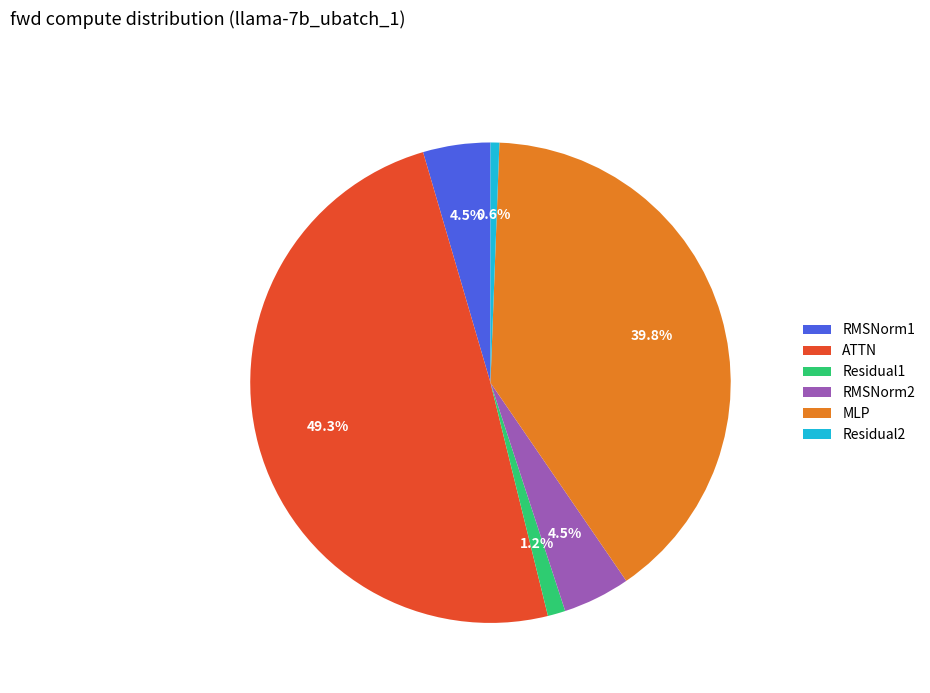

What is the smallest slice in the pie chart?

Residual2